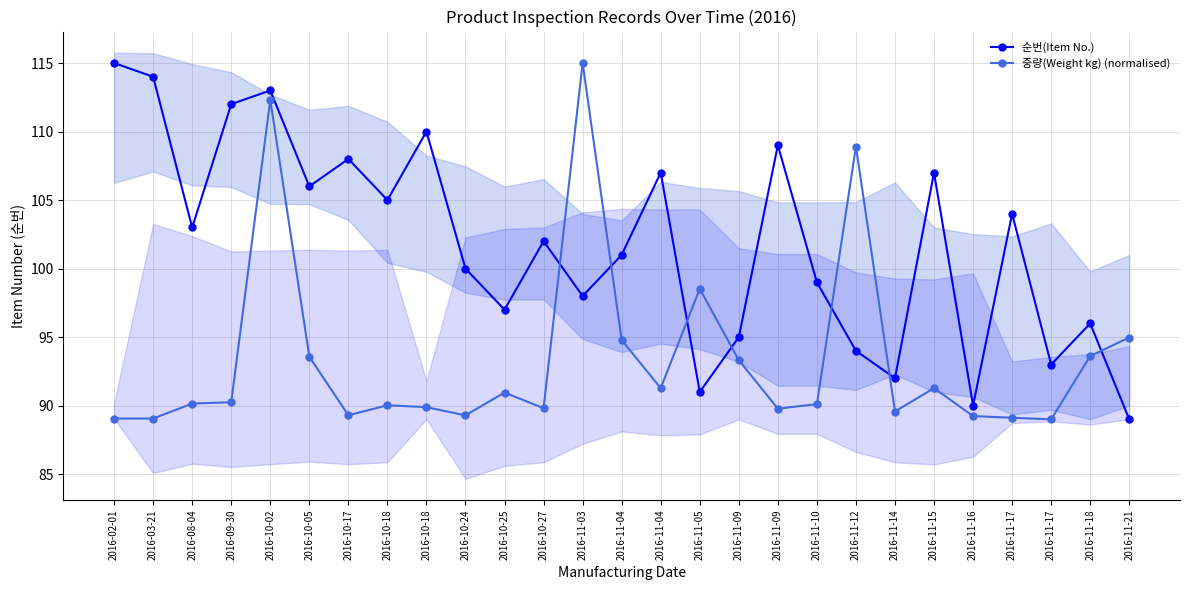

After their last crossing, which series has the higher values: 순번(Item No.) or 중량(Weight kg) (normalised)?

중량(Weight kg) (normalised)